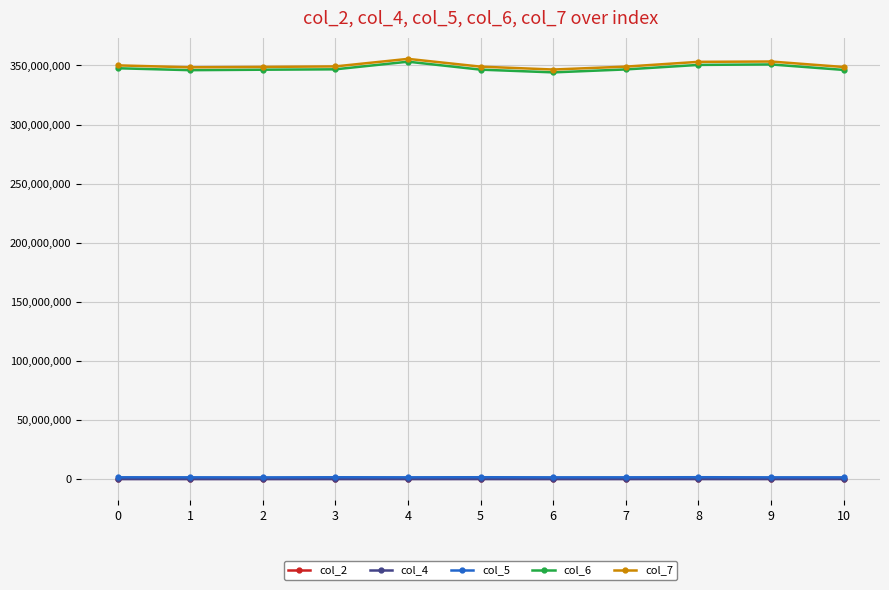

Is this an area chart (filled region under the line)?

No